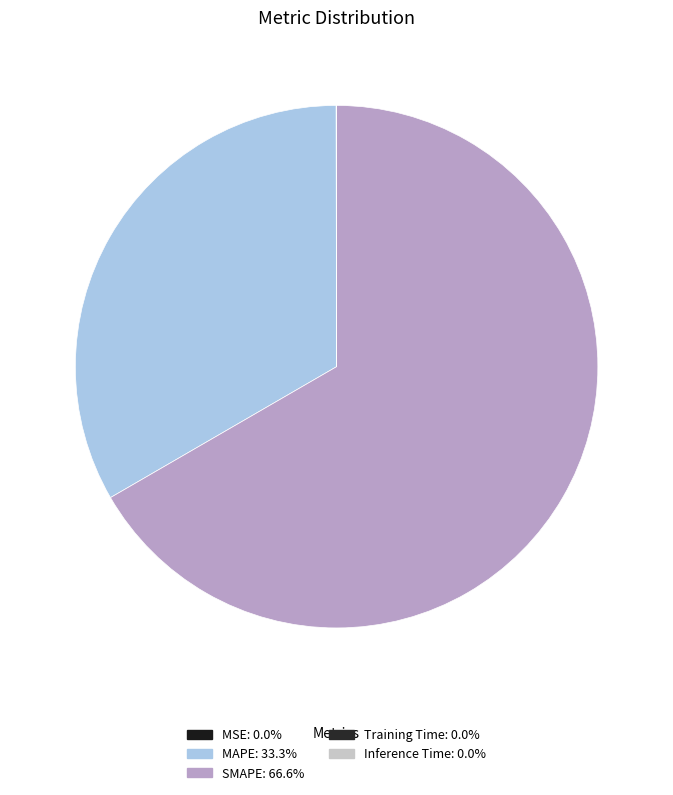

True or false: Training Time accounts for 1% of the total.

False